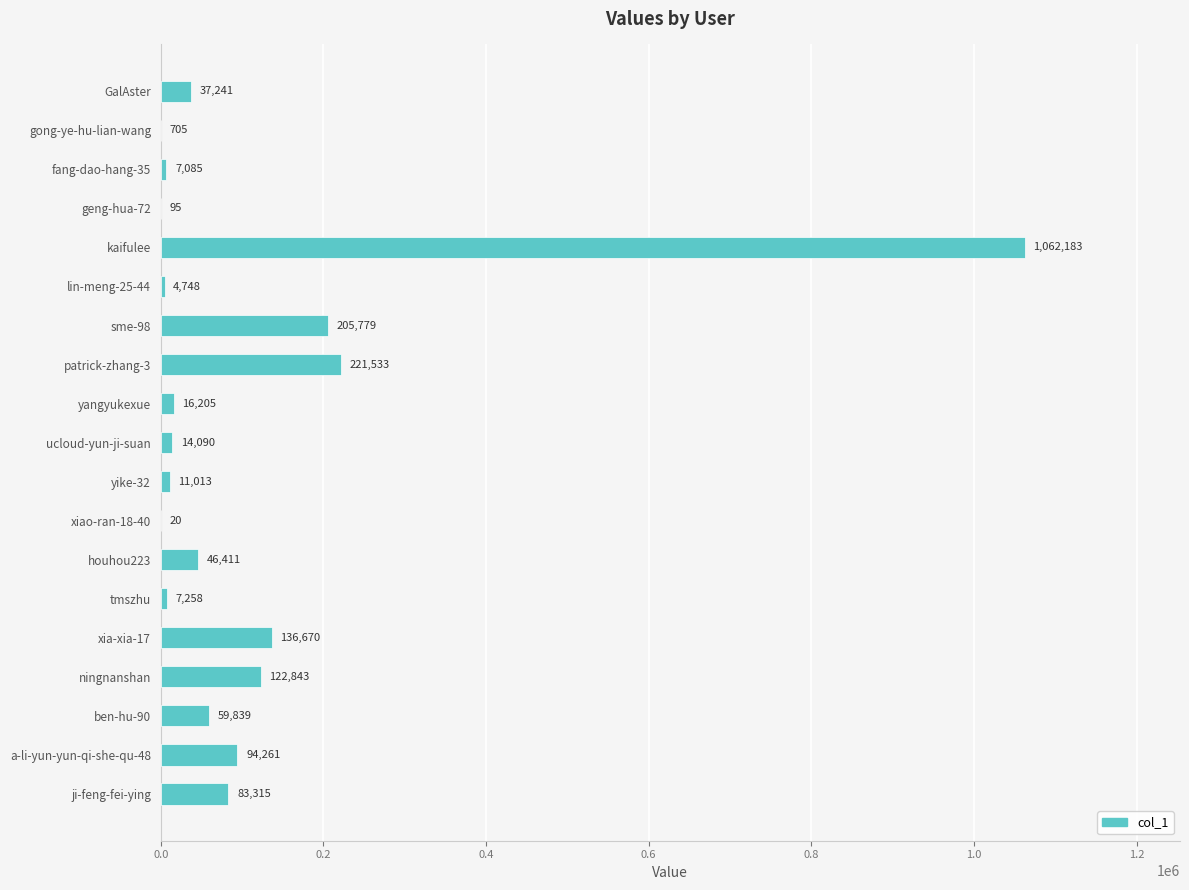

What is the sum of the values at geng-hua-72 and kaifulee?

1062278